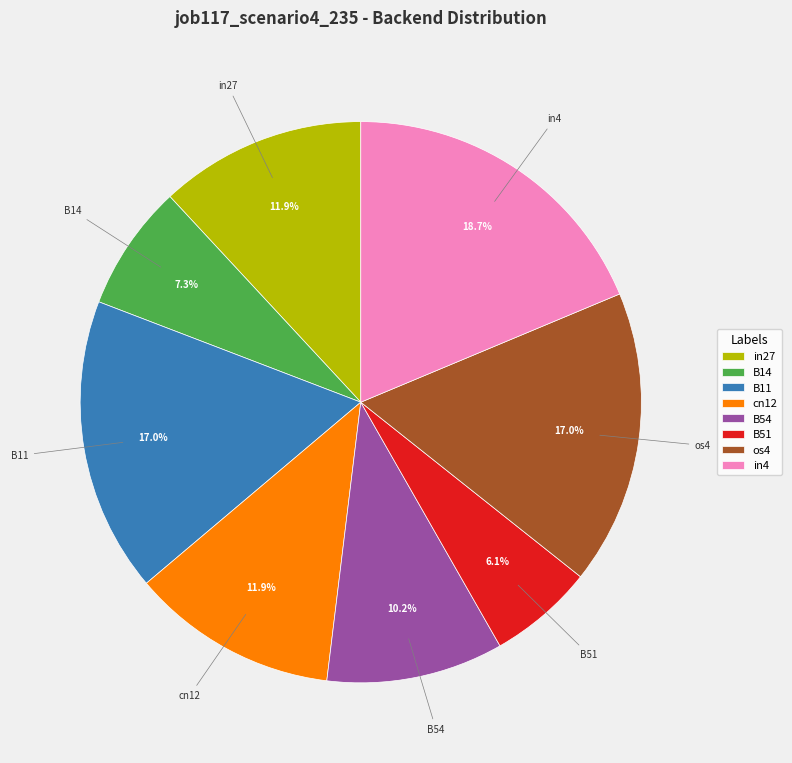

What percentage is the B51 slice, to the nearest percent?

6%